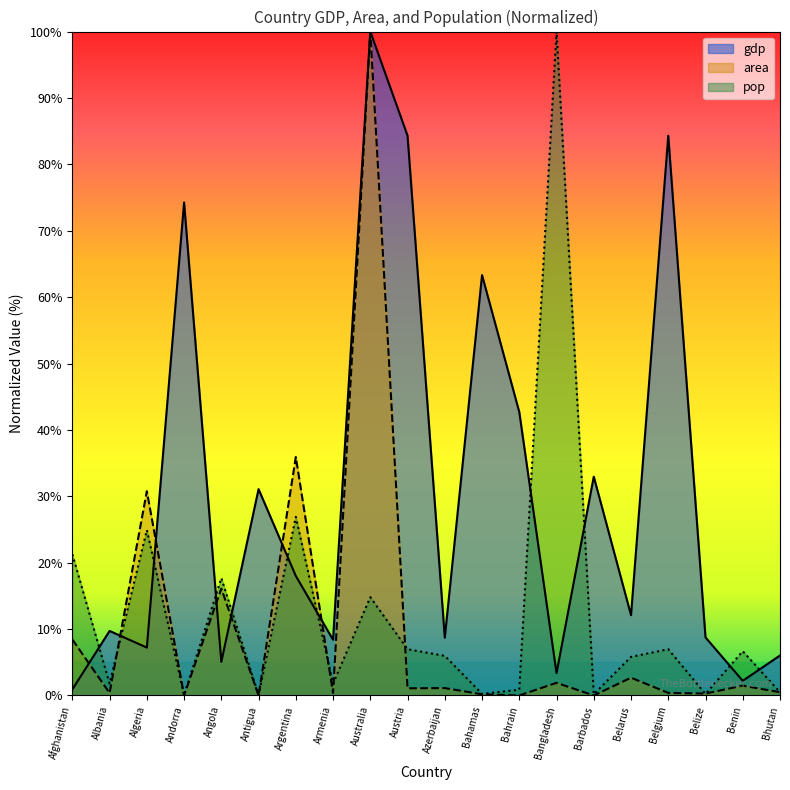

Reading left to right, what are all the values shown in this chart?

gdp: 0.9	9.7	7.2	74.3	5.1	31.1	18.0	8.4	100.0	84.3	8.7	63.3	42.7	3.4	33.0	12.1	84.3	8.7	2.2	6.0
area: 8.4	0.4	30.8	0.0	16.1	0.0	35.9	0.4	100.0	1.1	1.1	0.2	0.0	1.9	0.0	2.7	0.4	0.3	1.5	0.5
pop: 21.3	1.8	24.9	0.0	17.7	0.1	26.9	1.8	14.8	7.0	6.0	0.2	0.9	100.0	0.2	5.8	7.0	0.2	6.7	0.5